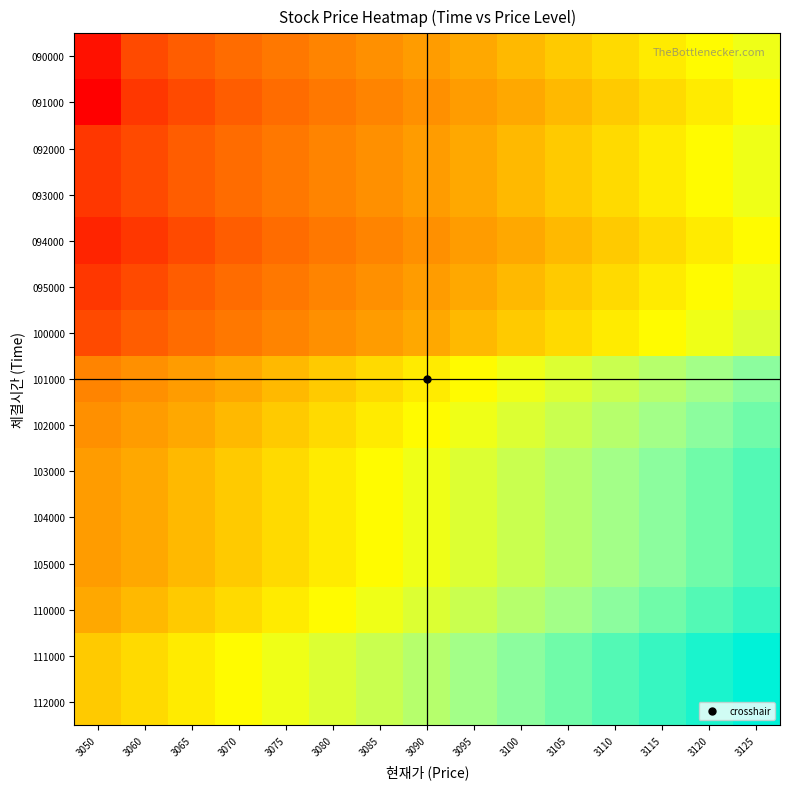

Count the number of data series in this chart.

15